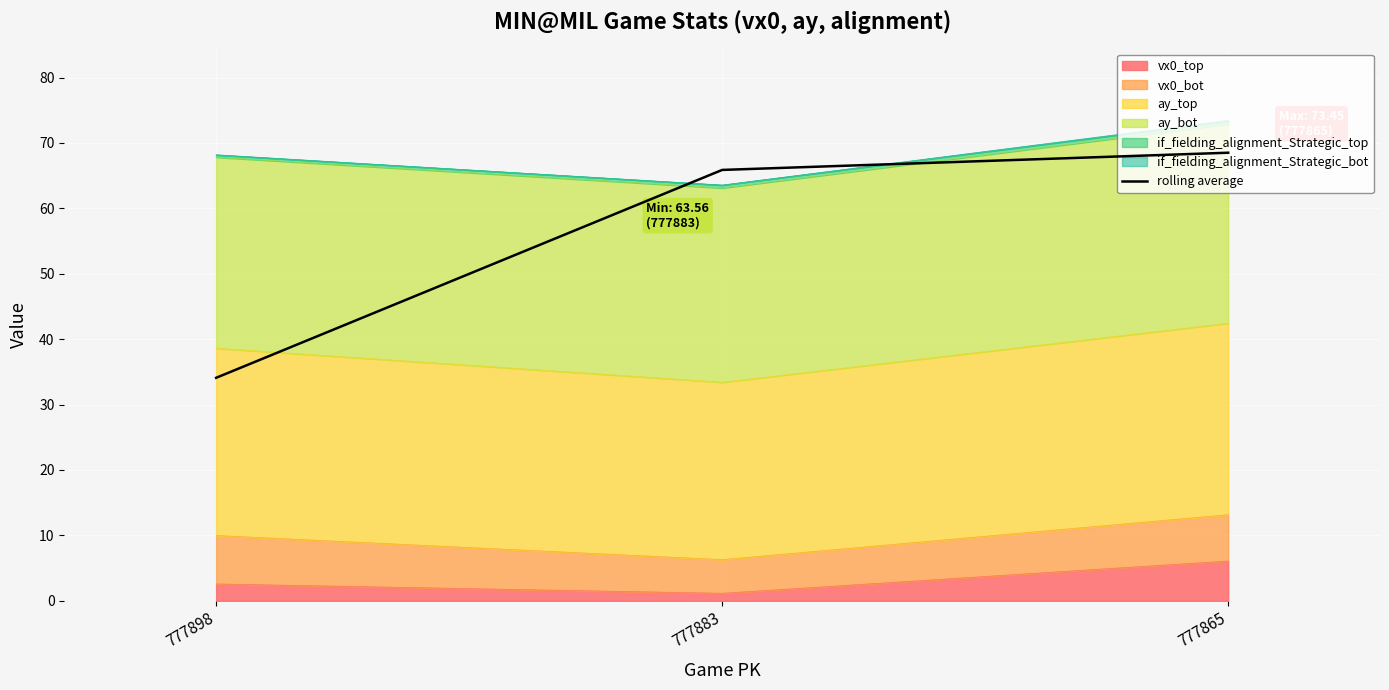

The chart shows a value of 53.8 at 777898. True or false?

False